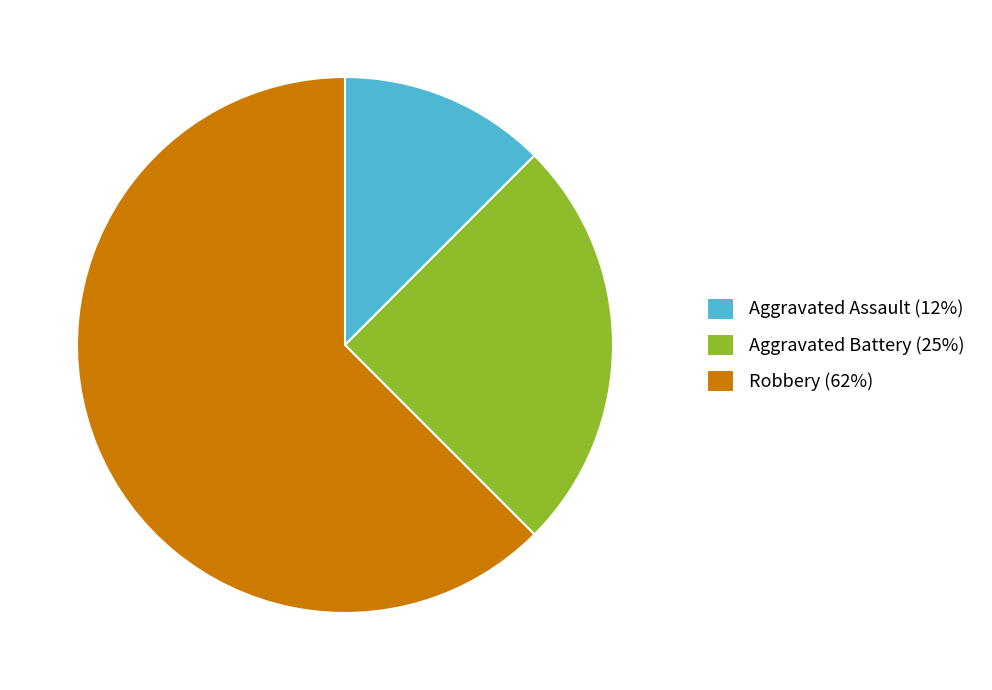

How many slices are in this pie chart?

3